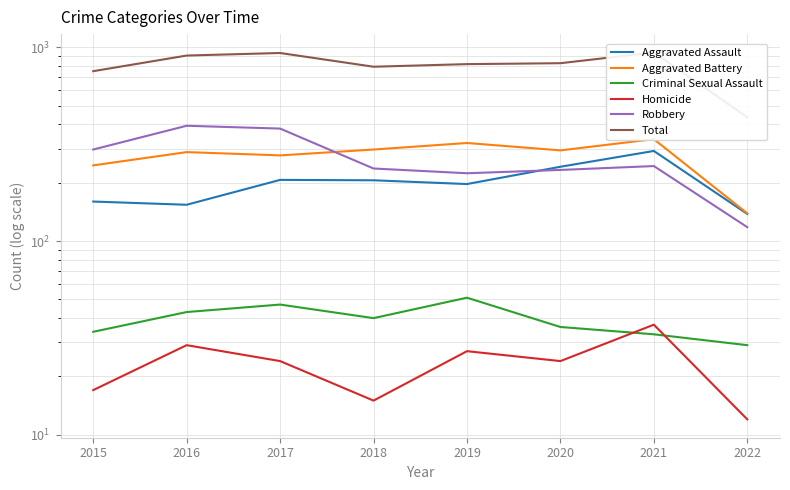

What is the value of the Criminal Sexual Assault point at the 8th from the left?

29